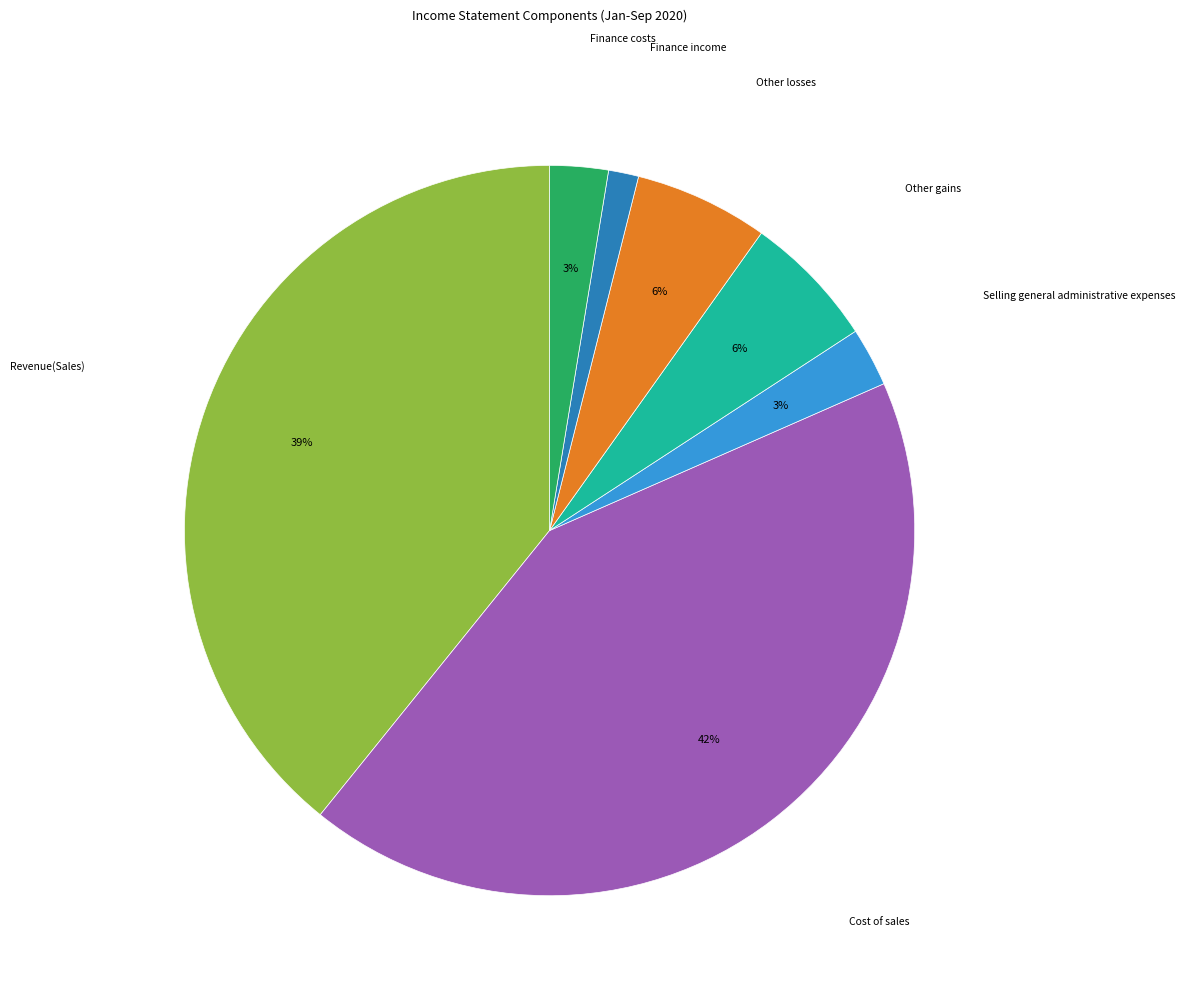

Does any single category account for the majority?

No